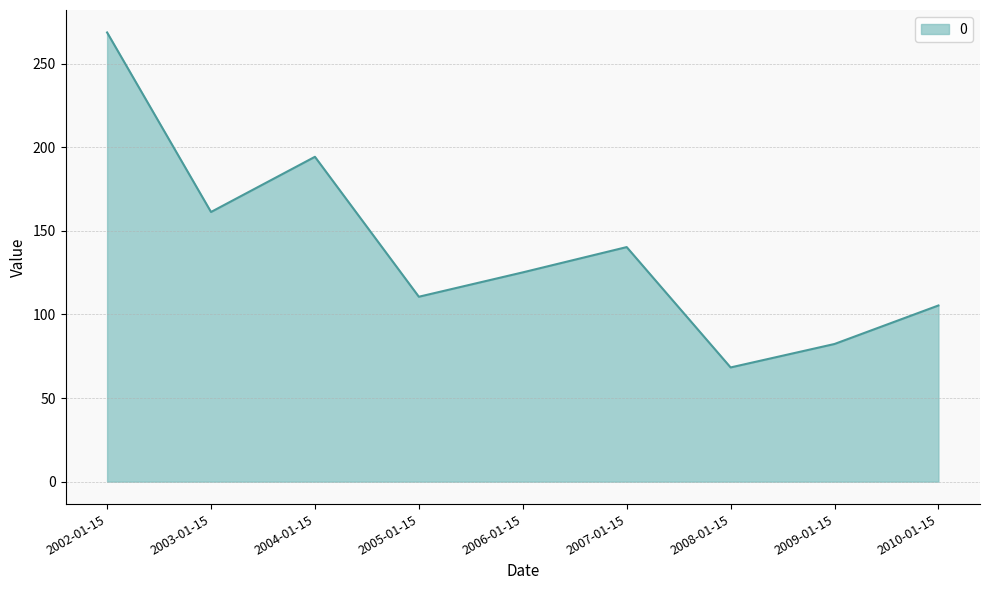

The chart shows a value of 91.6 at 2008-01-15. True or false?

False